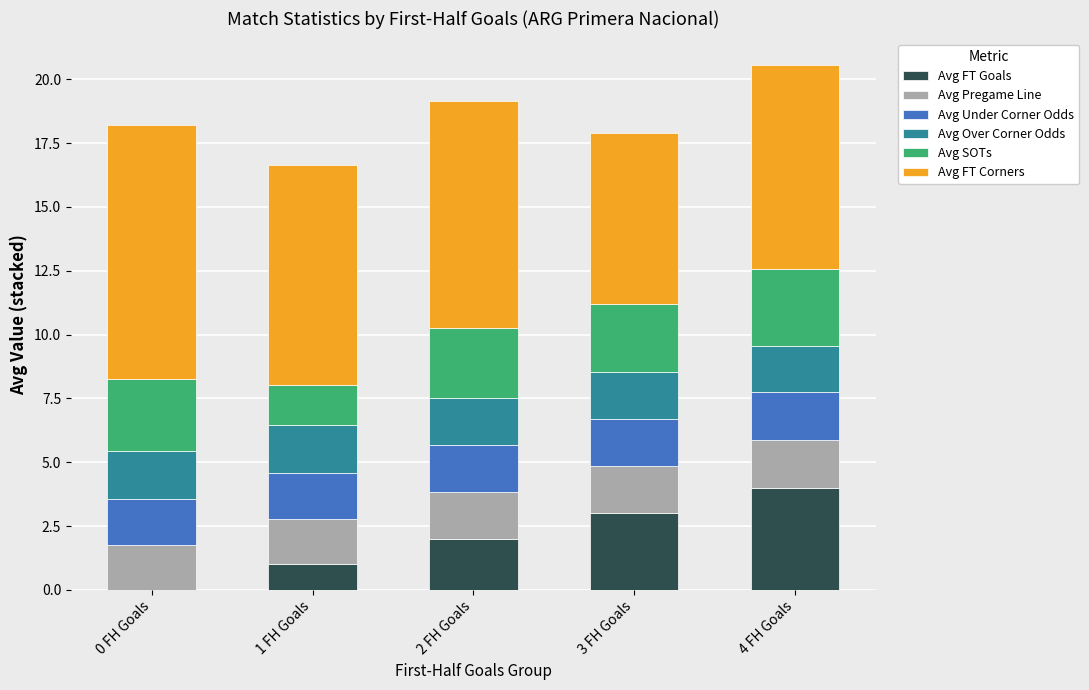

Reading right to left, what are the values for Avg FT Goals?

4 FH Goals=4.0	3 FH Goals=3.0	2 FH Goals=2.0	1 FH Goals=1.0	0 FH Goals=0.0